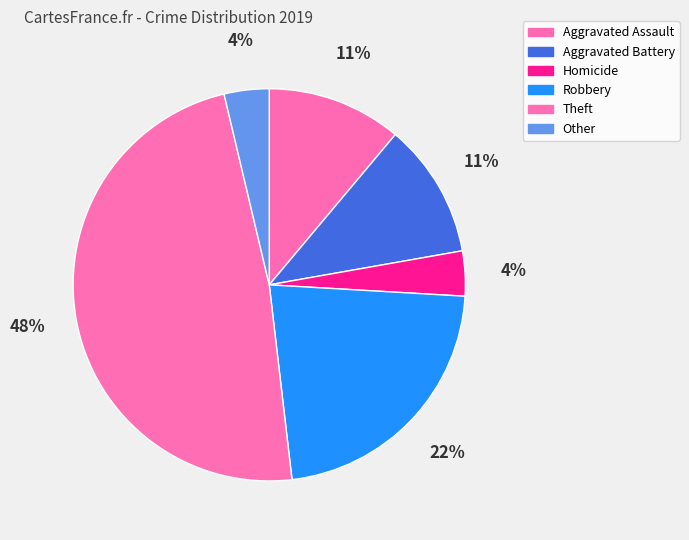

Count the number of slices in the pie.

6